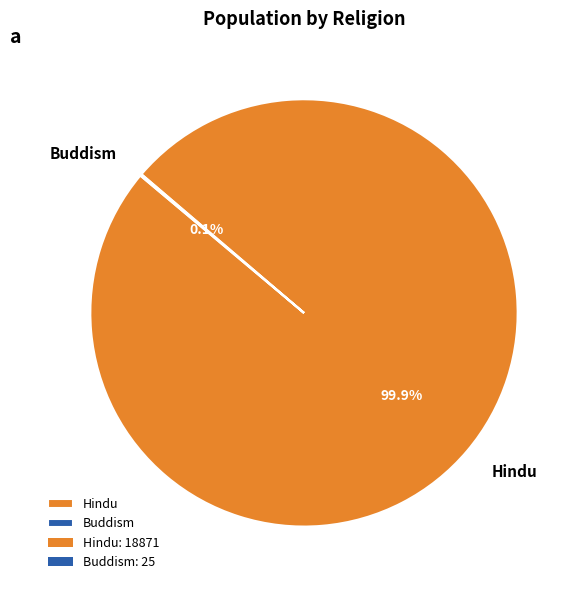

To the nearest percent, what is the difference between the largest and smallest slice percentages?

100%